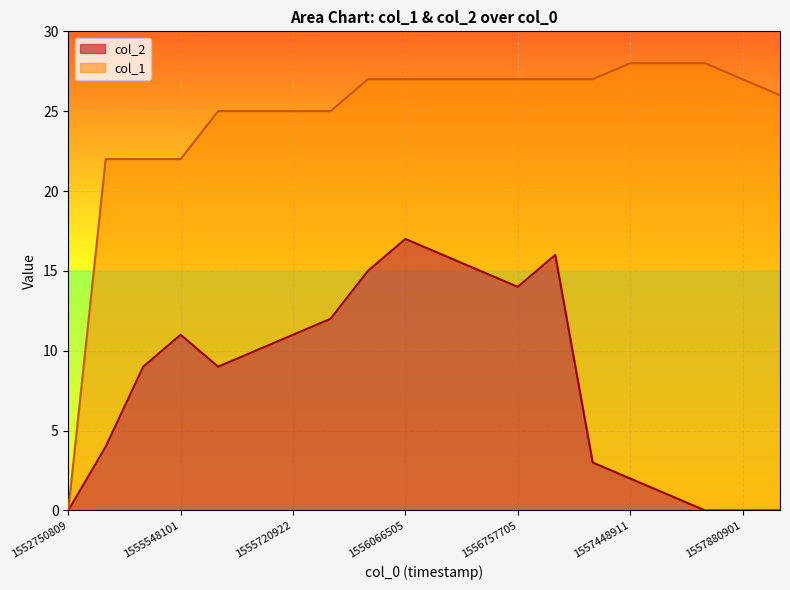

What is the difference between the maximum and minimum values in the col_2 series?

17